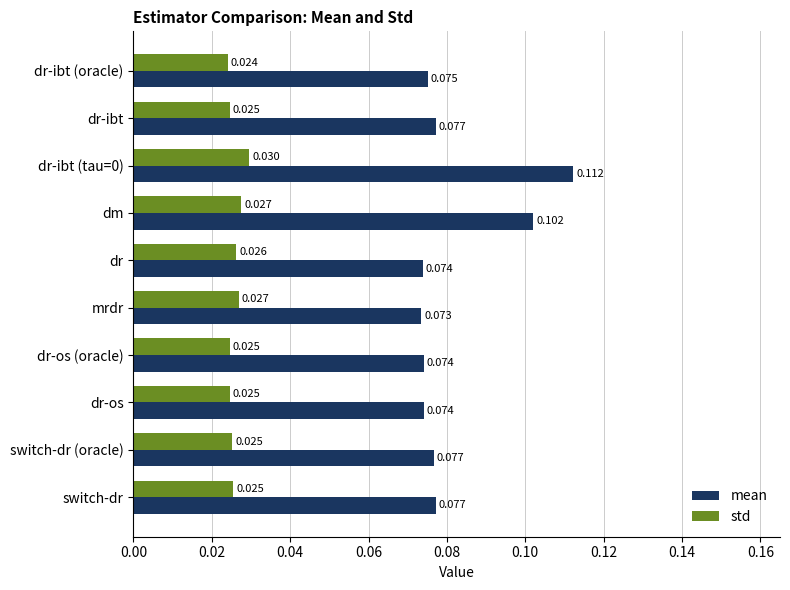

Which series has the largest range (max minus min)?

mean